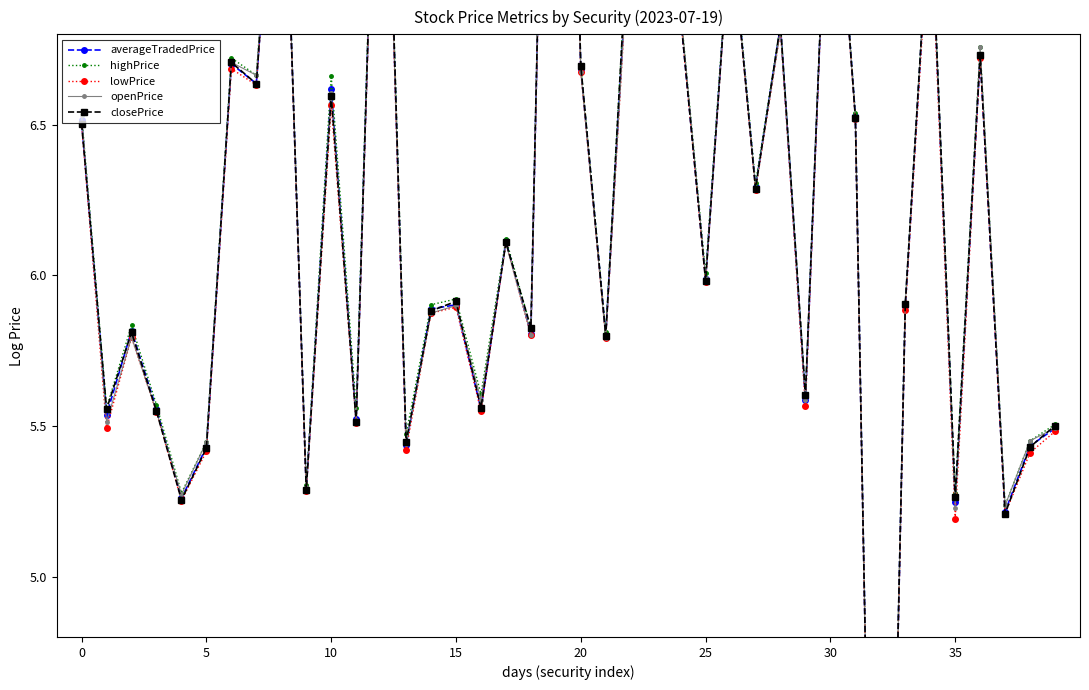

What is the minimum value for openPrice?

2.1